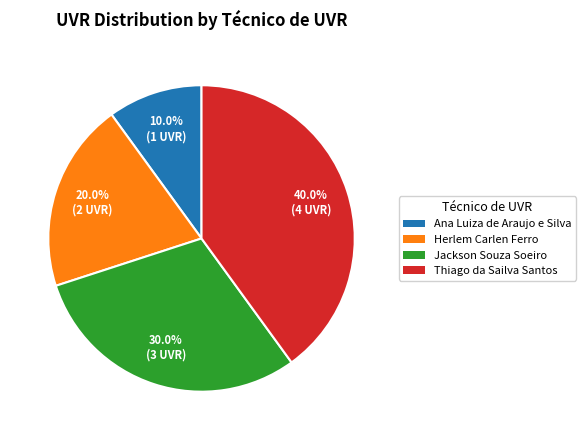

What percentage is the Jackson Souza Soeiro slice, to the nearest percent?

30%